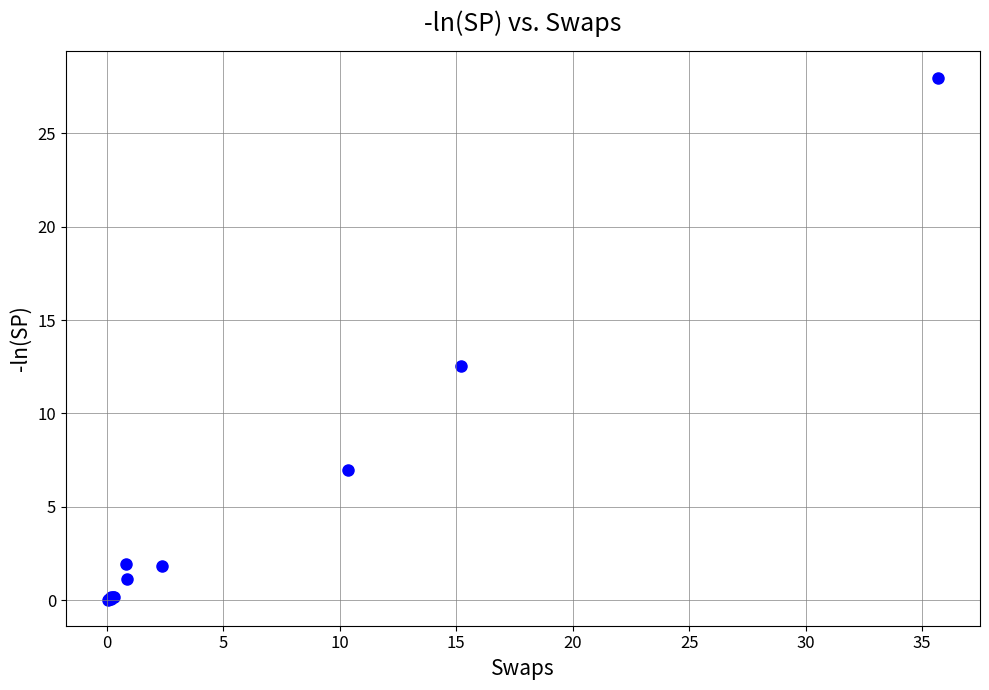

What Y value in the scatter plot is closest to 14?

12.5